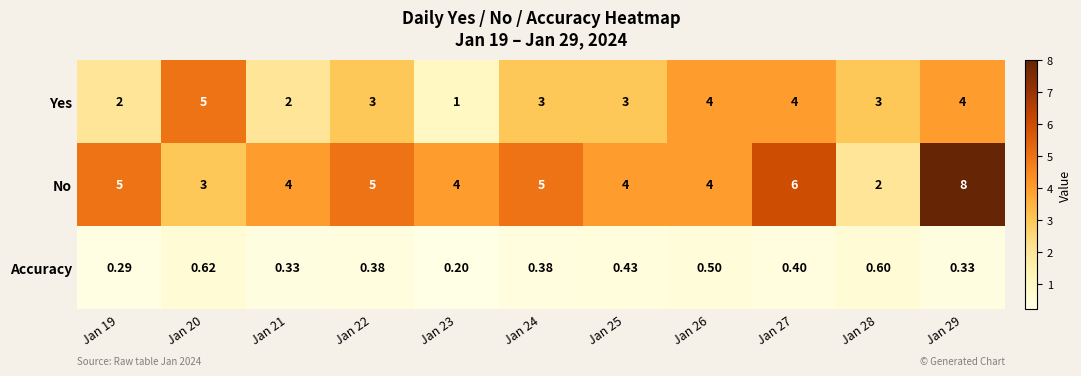

Rank the series by their average value, from lowest to highest.

Accuracy, Yes, No